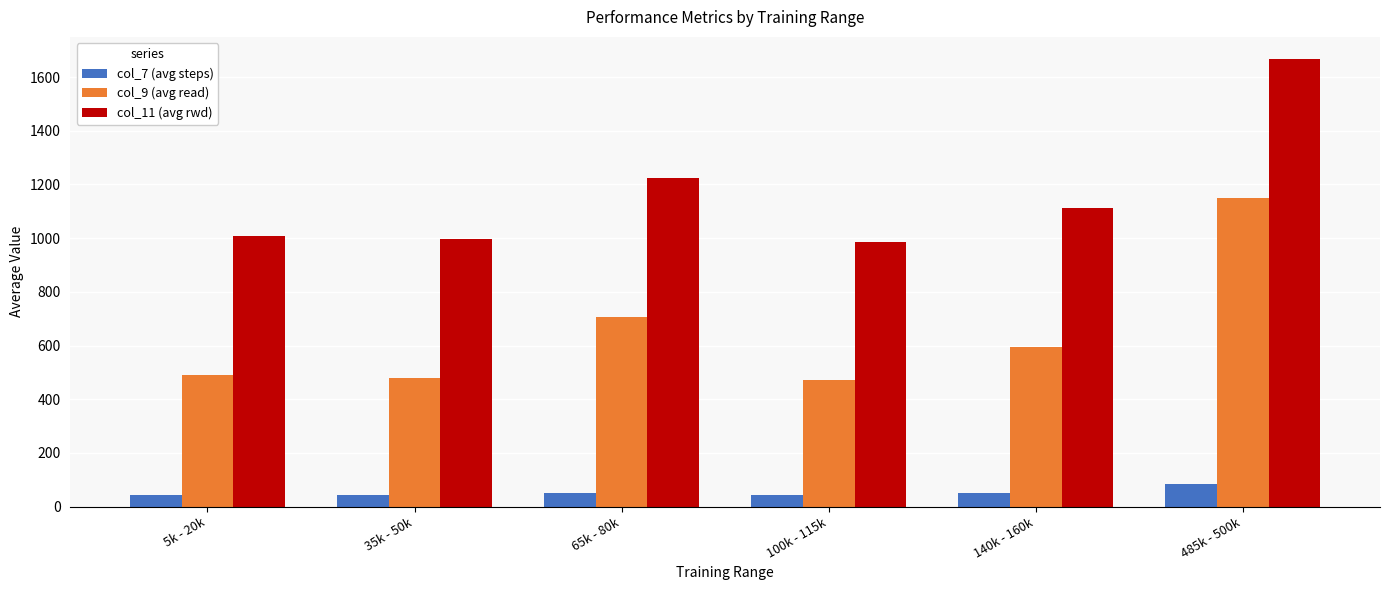

What is the maximum value for col_9 (avg read)?

1151.1